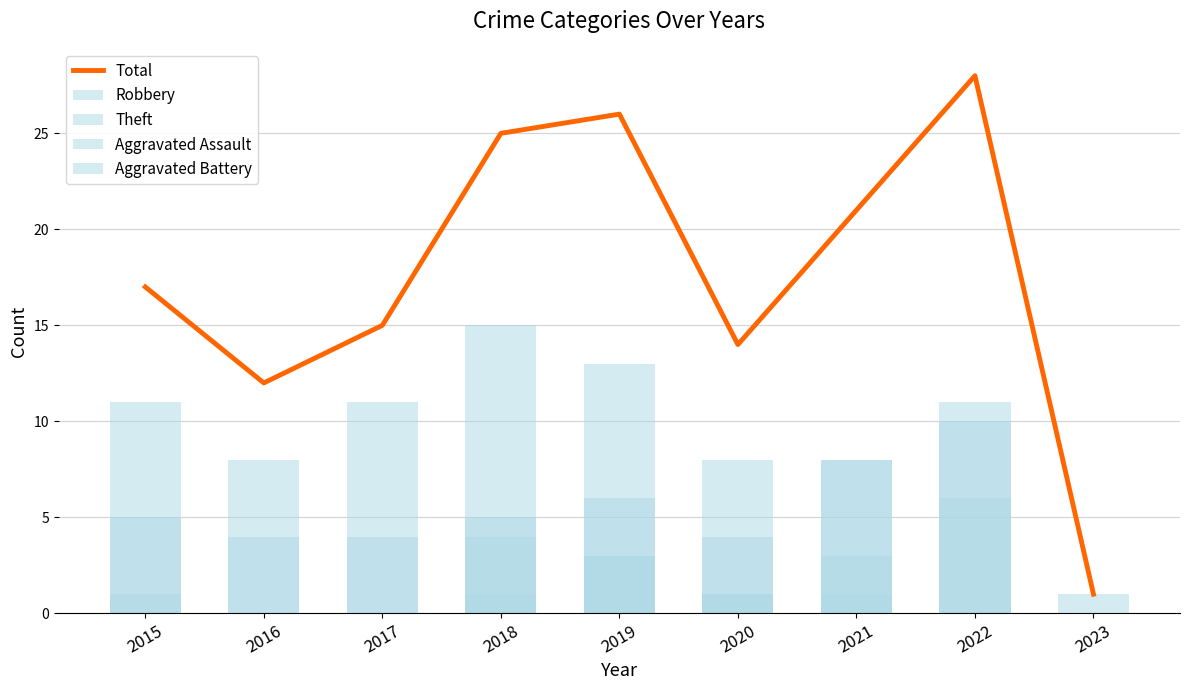

How many groups of bars are there?

9